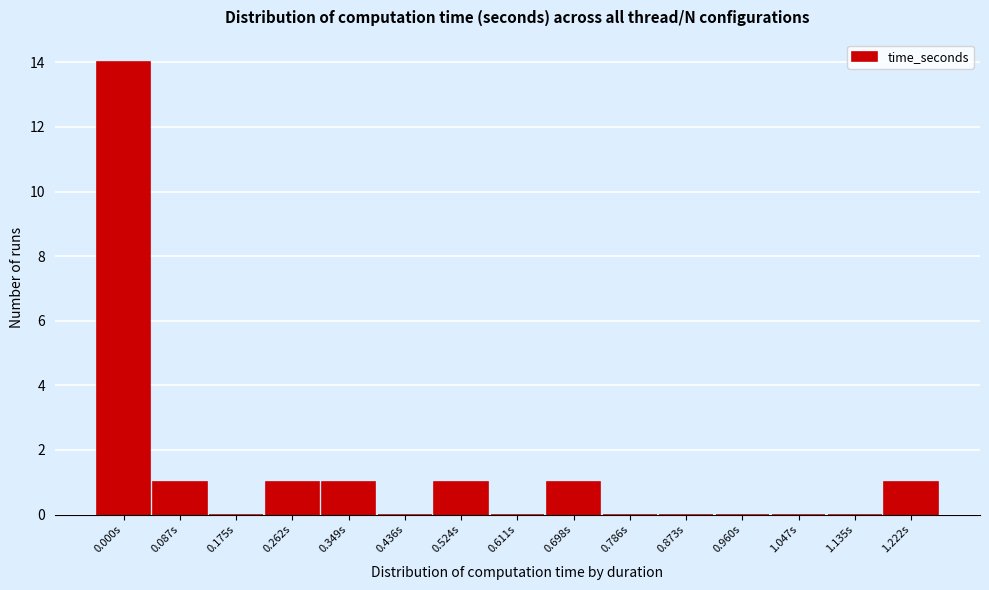

Reading right to left, list all the values displayed in this chart.

1.222s=1	1.135s=0	1.047s=0	0.960s=0	0.873s=0	0.786s=0	0.698s=1	0.611s=0	0.524s=1	0.436s=0	0.349s=1	0.262s=1	0.175s=0	0.087s=1	0.000s=14